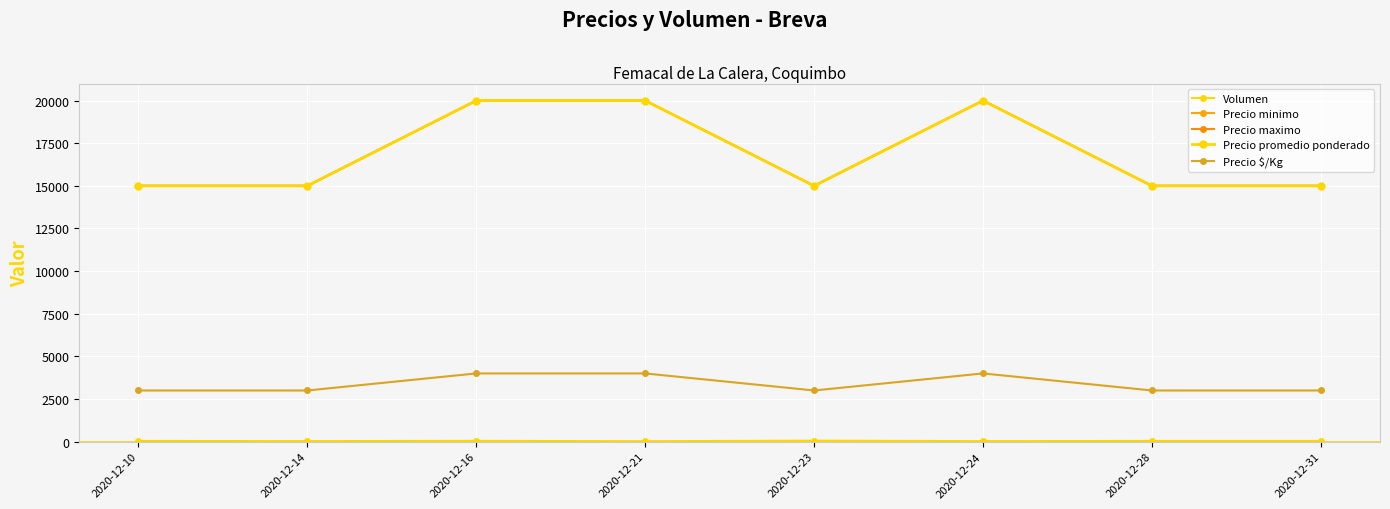

How many interior local valleys does the Precio maximo series have?

1